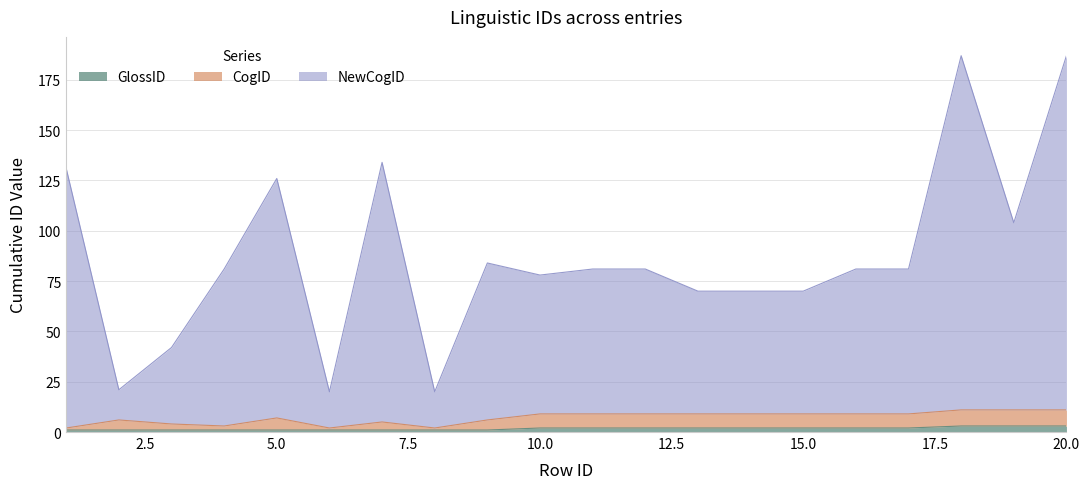

List the series in order of their peak value, lowest first.

GlossID, CogID, NewCogID